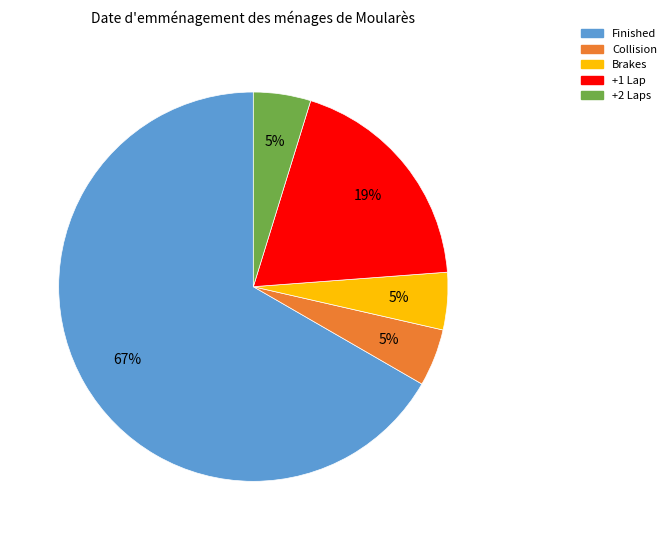

What is the largest slice in the pie chart?

Finished